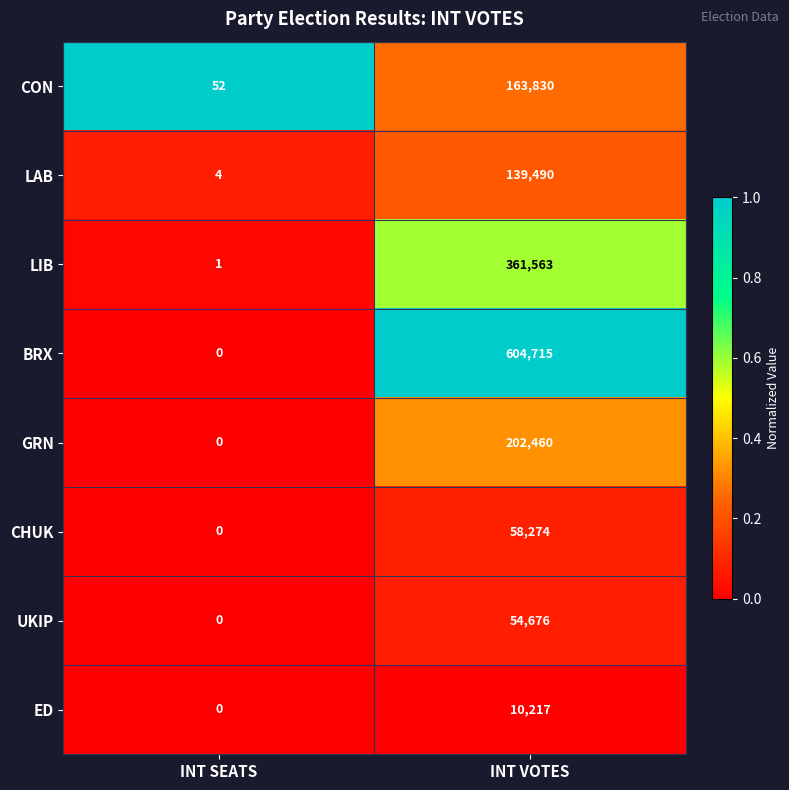

What is the spread (max minus min) of values at INT VOTES?

594498